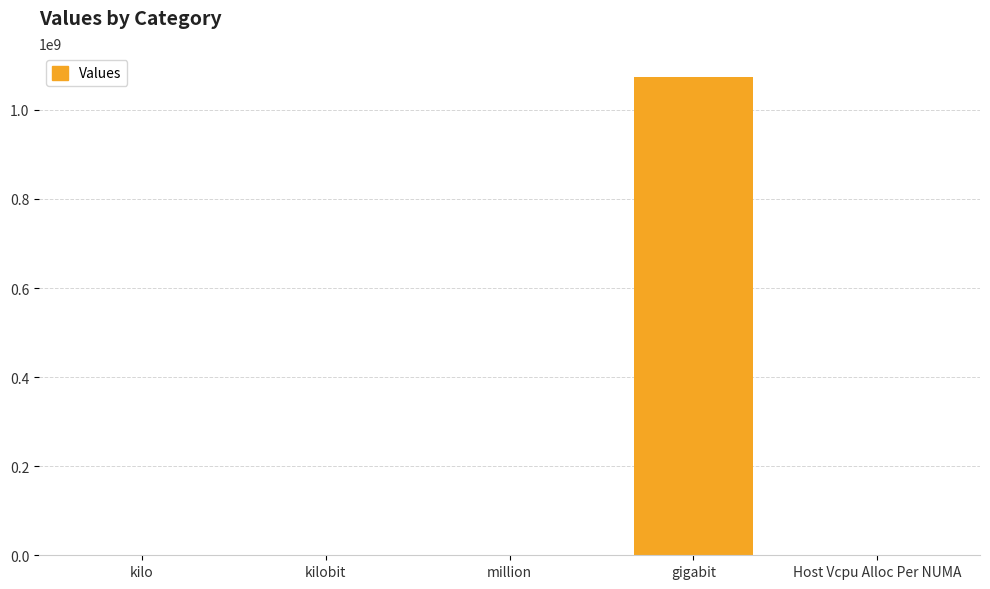

What is the maximum value shown in the chart?

1073741824